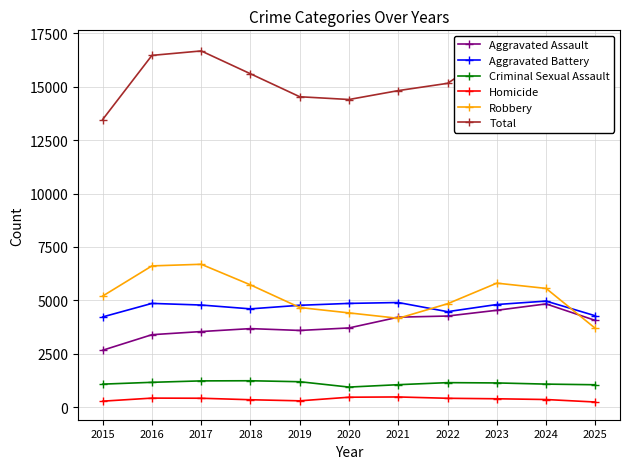

What is the spread (max minus min) of values at 2022?

14735